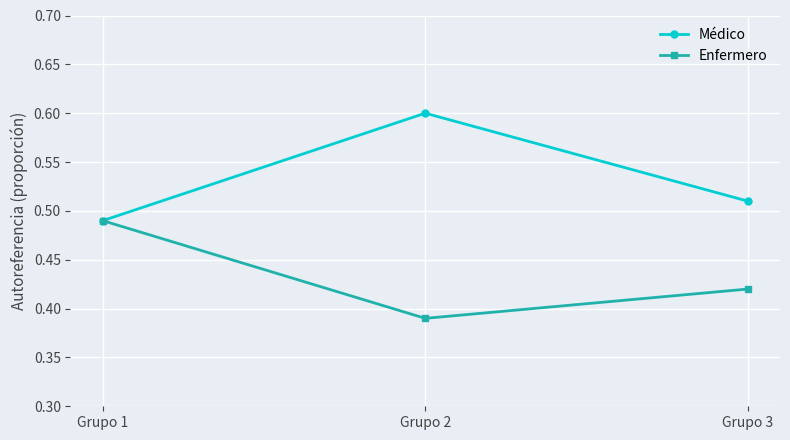

Rank the categories by Médico value from highest to lowest.

Grupo 2, Grupo 3, Grupo 1